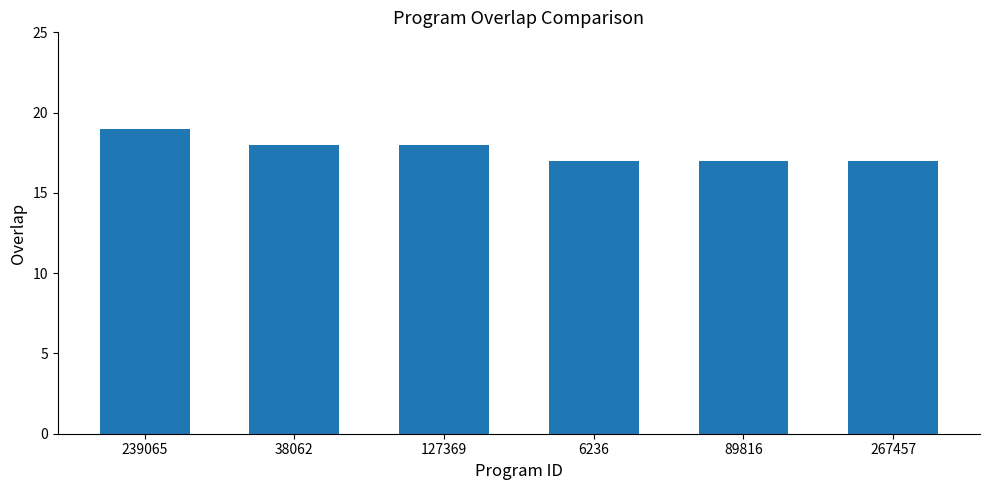

What is the sum of the values at 239065 and 38062?

37